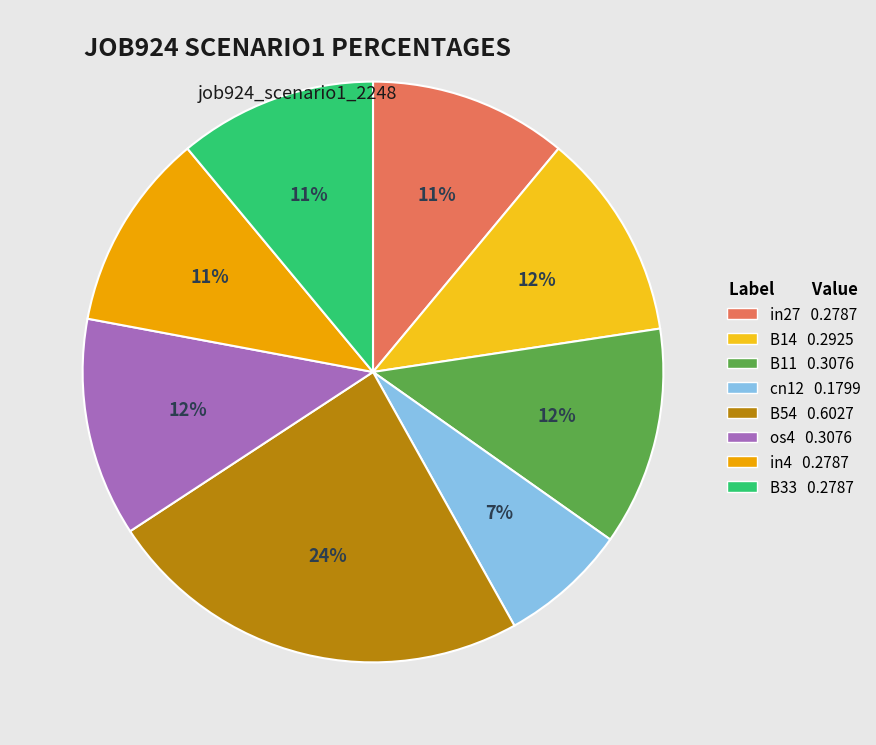

Is it true that in4 is 6% of the pie?

False